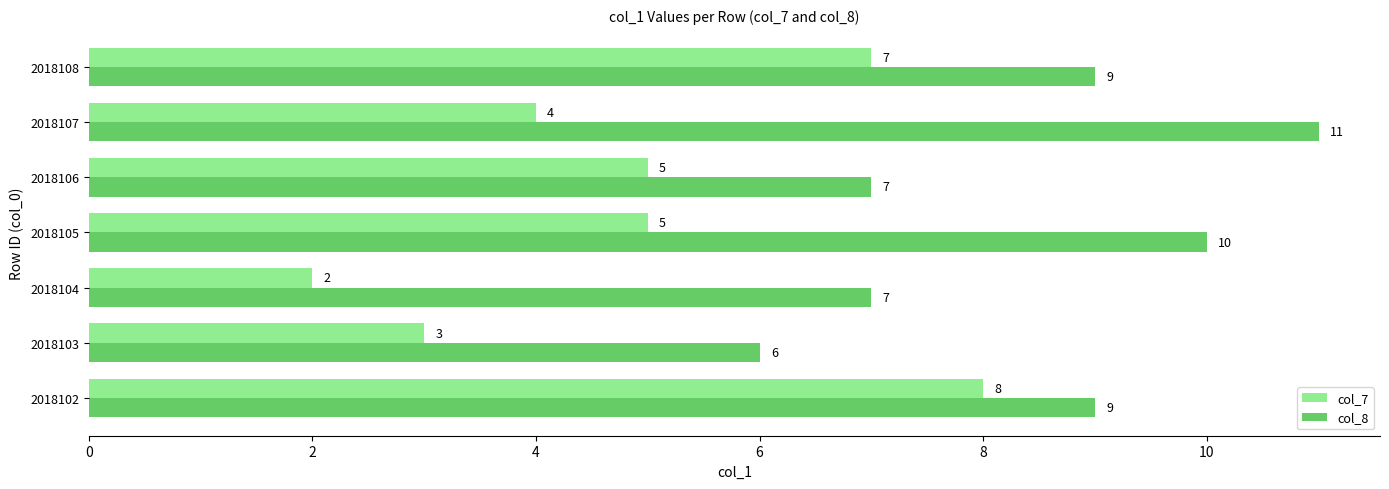

Which series has the widest spread of values?

col_7